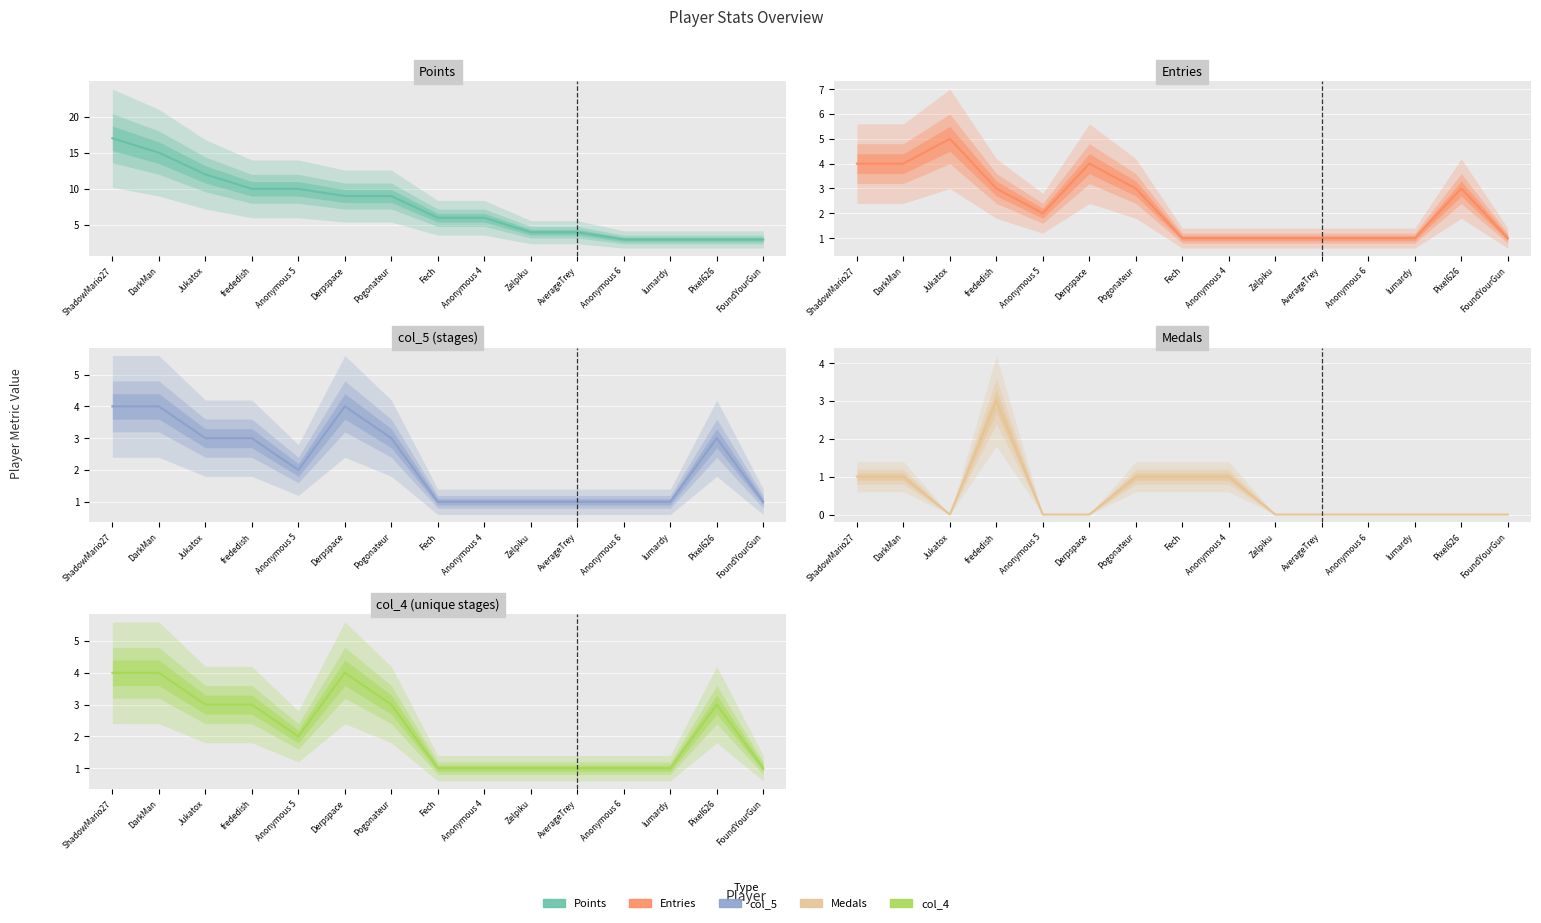

Rank the categories by col_5 (stages) value from lowest to highest.

Fech, Anonymous 4, Zelpiku, AverageTrey, Anonymous 6, lumardy, FoundYourGun, Anonymous 5, Jukatox, frededish, Pogonateur, Pixel626, ShadowMario27, DarkMan, Derpspace